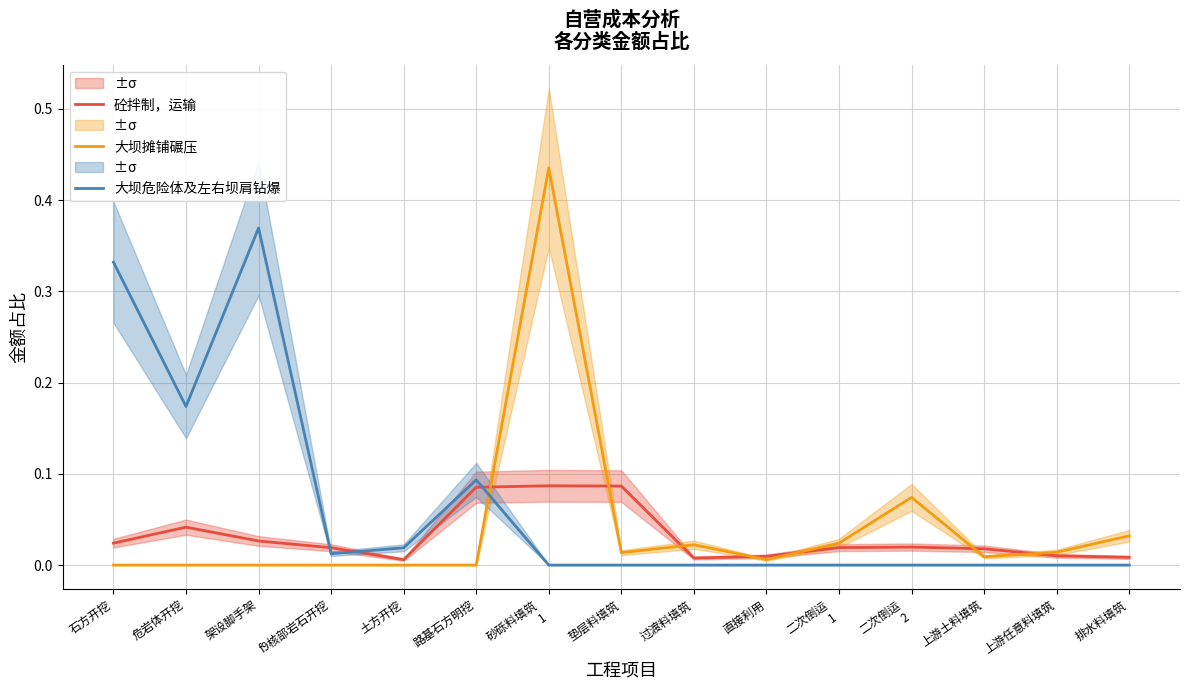

What is the sum of all 大坝危险体及左右坝肩钻爆 values?

1.0